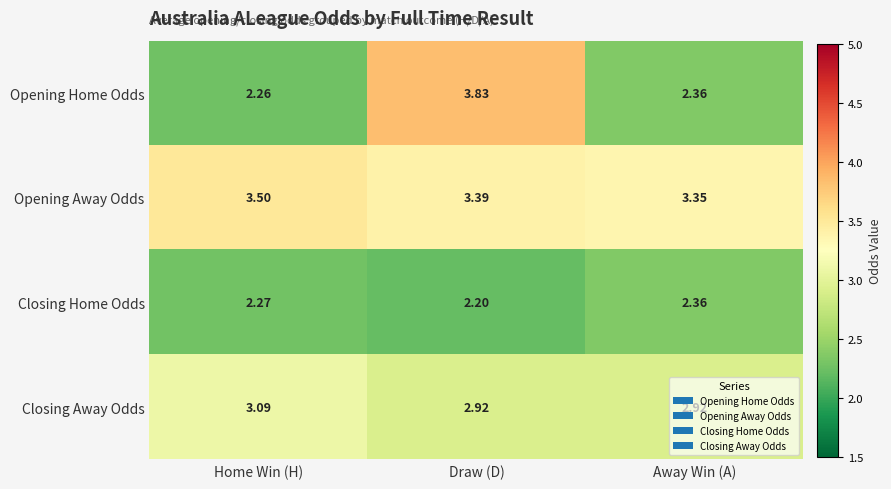

At which category is the sum across all series the highest?

Draw (D)